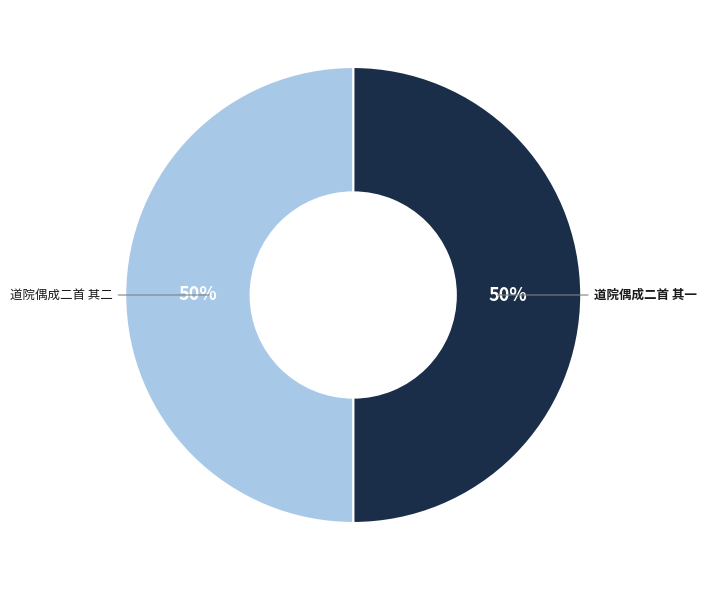

Combined, do 道院偶成二首 其二 and 道院偶成二首 其一 account for over 50%?

Yes